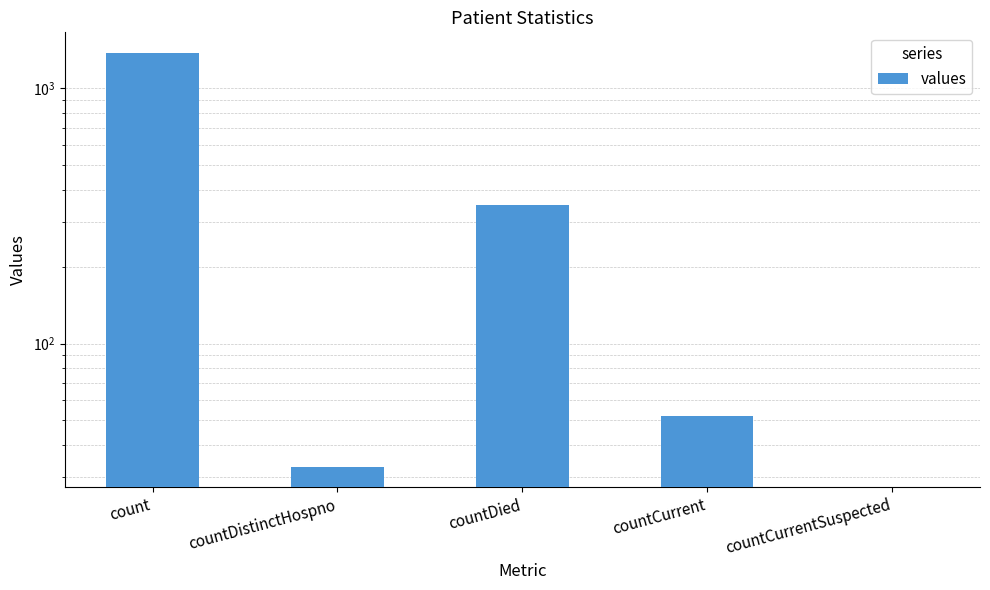

At which category does the chart reach its peak across all series?

count